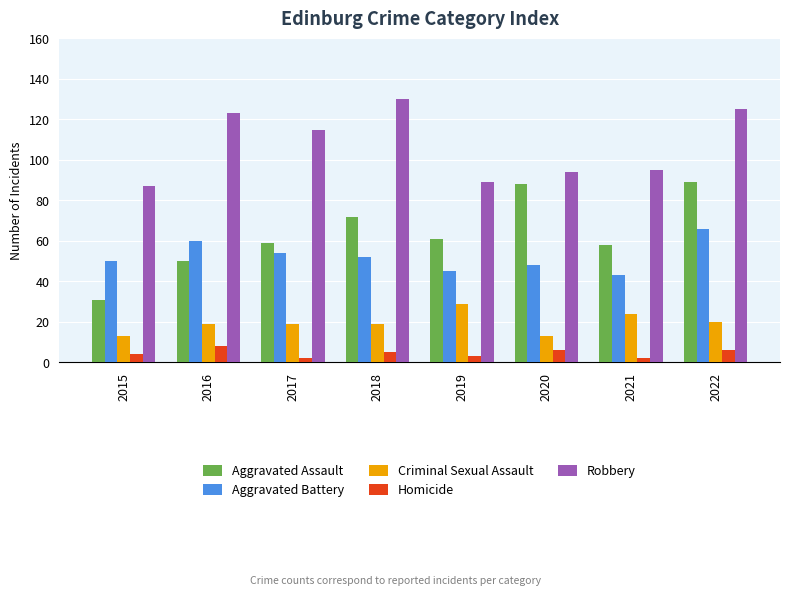

True or false: Robbery has a value of 89 at 2019.

True